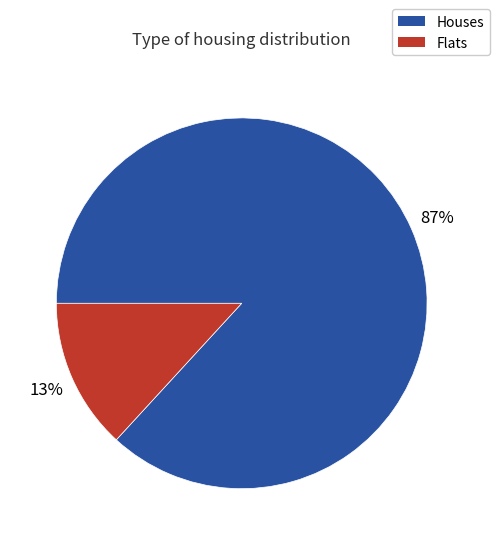

Is there a majority slice in this chart?

Yes